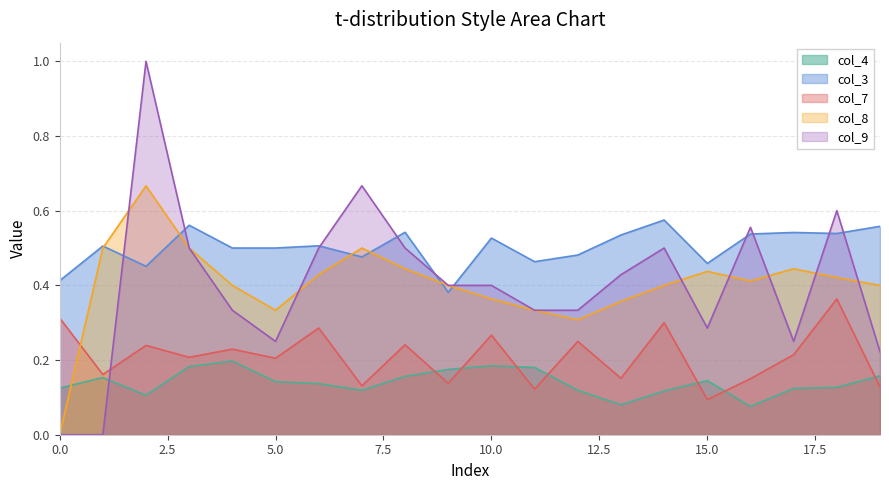

Is the value of col_9 at 18 greater than the value of col_7 at 16?

Yes